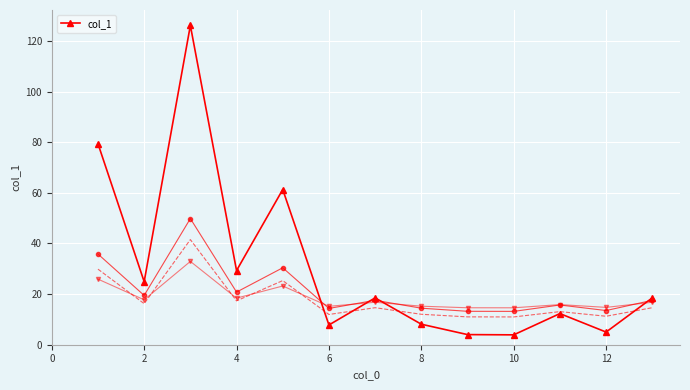

At which category does col_1 reach its first local valley?

2